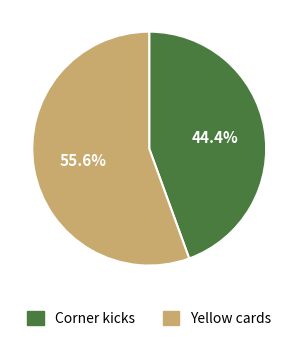

Is it true that Yellow cards is 56% of the pie?

True